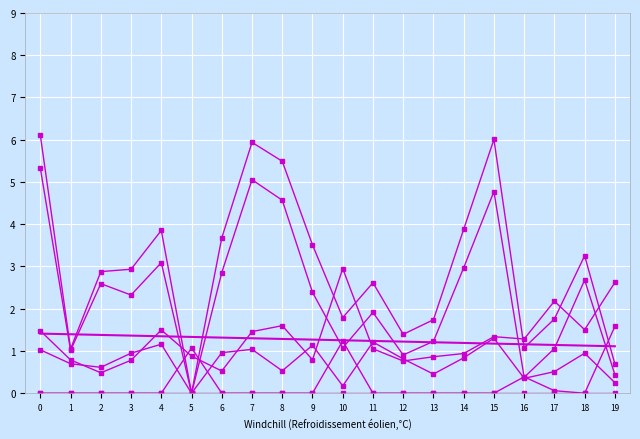

Which category has the highest value in the col_16 series?

15